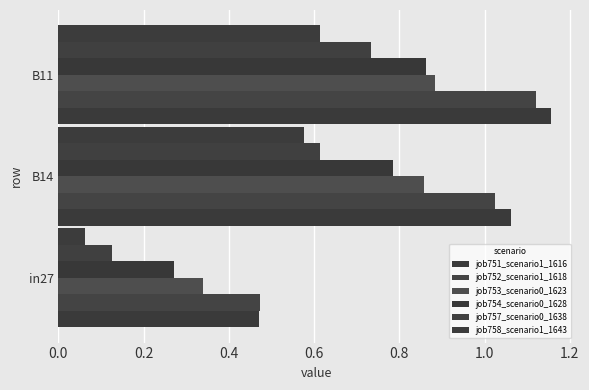

Count the number of data series in this chart.

6